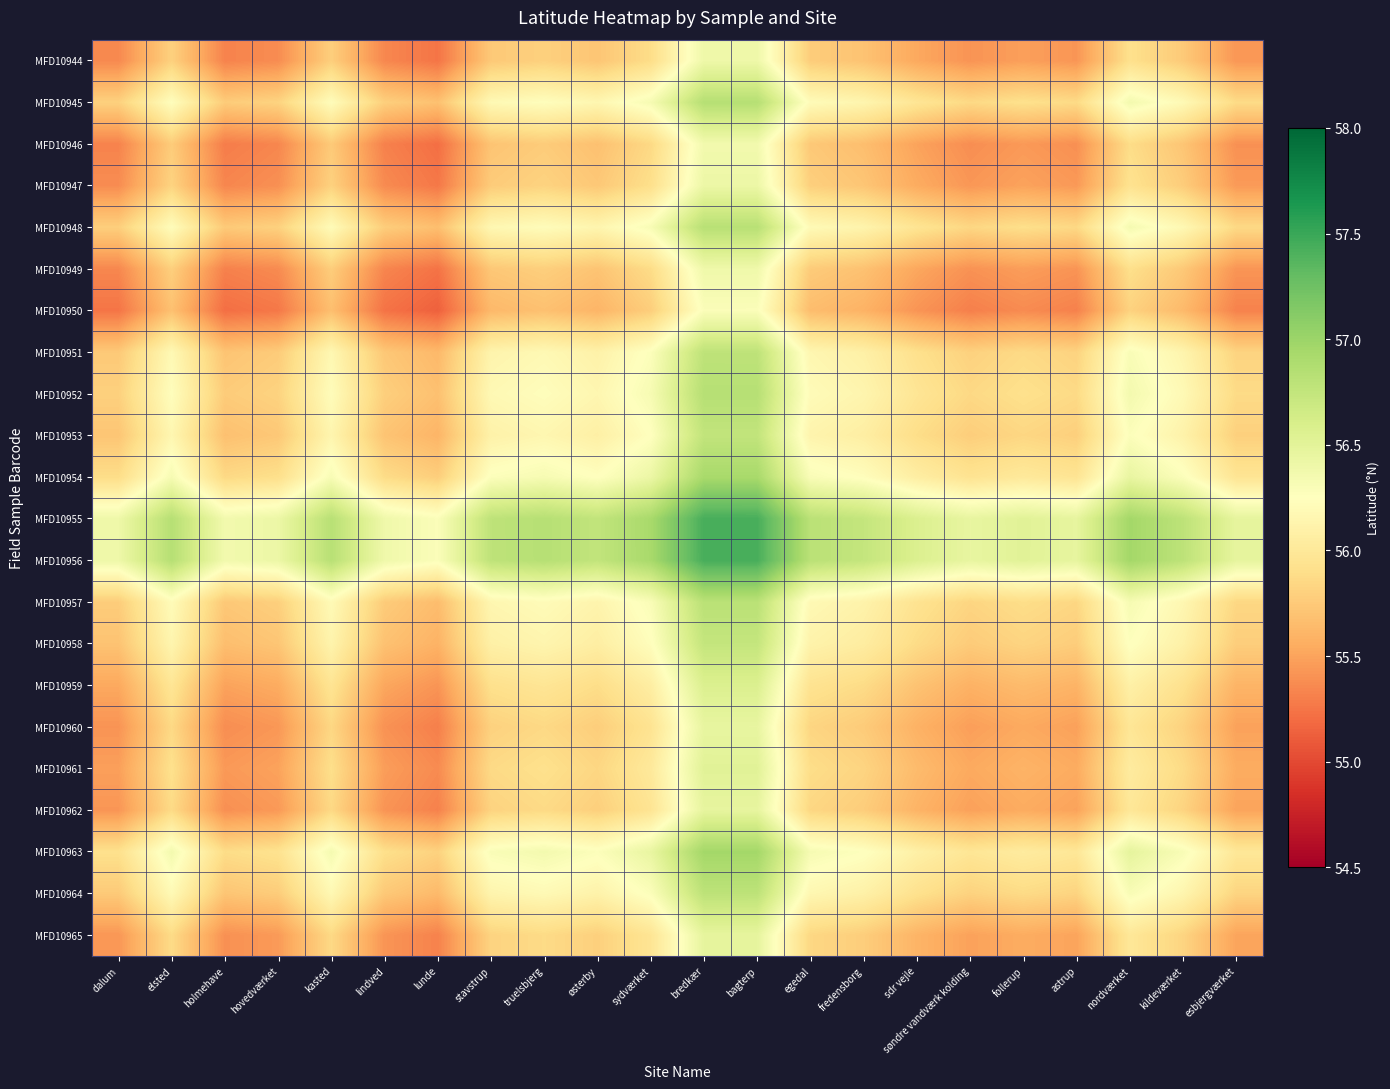

How many categories are shown in the chart?

22